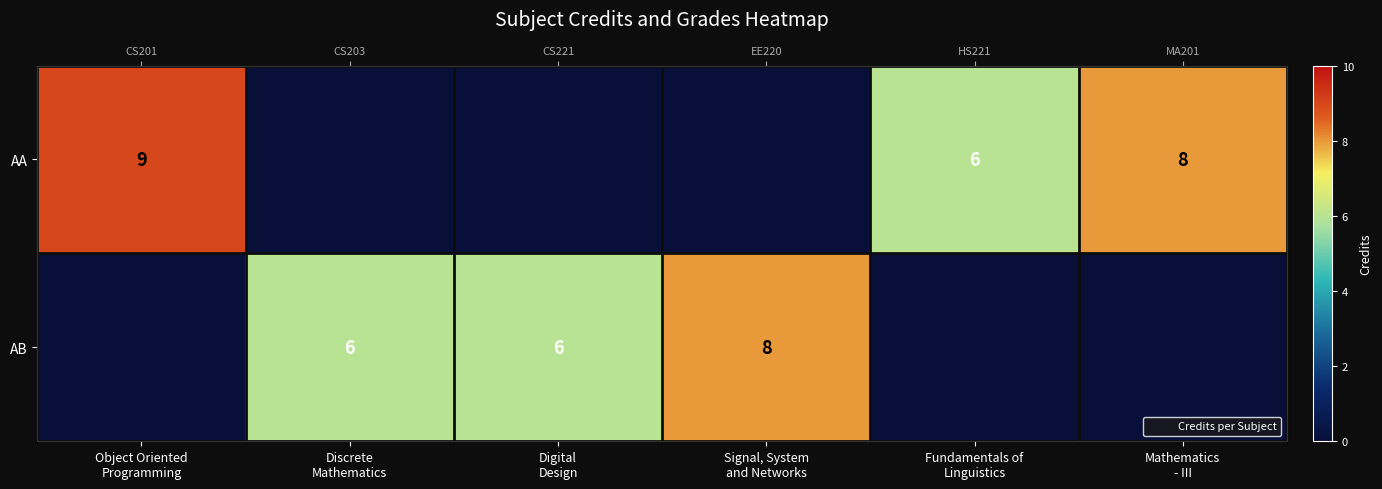

What is the sum of all AB values?

20